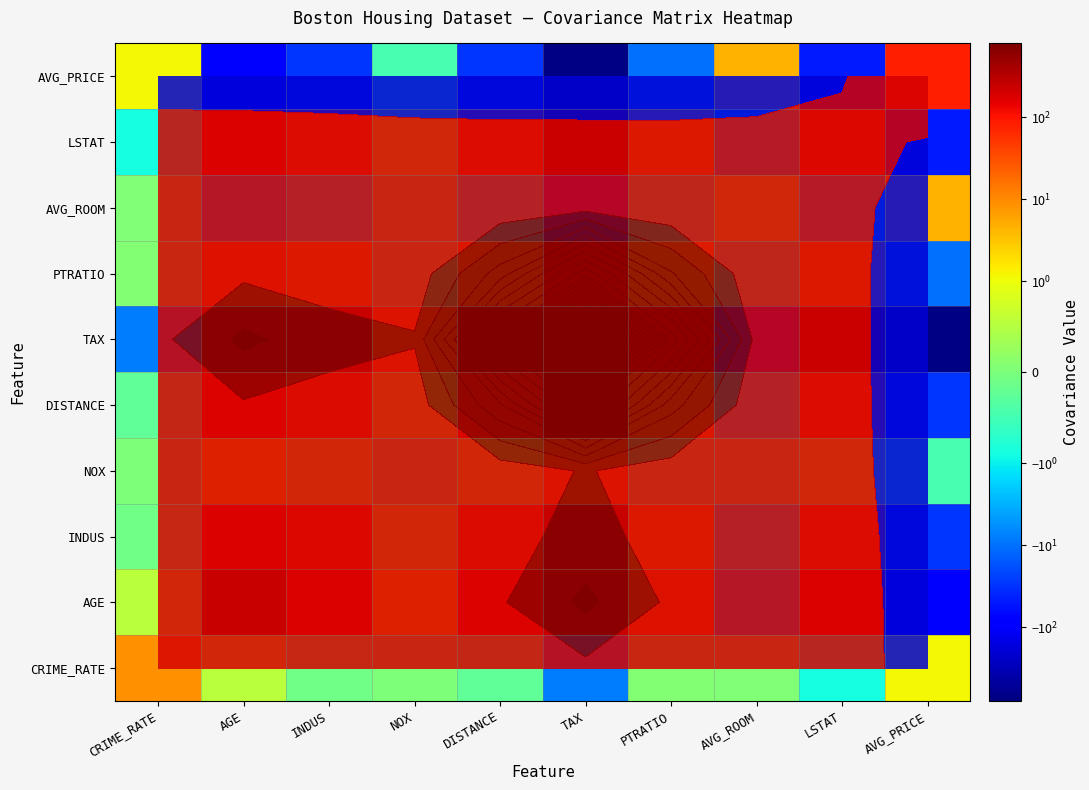

At which label is DISTANCE closest to 651?

AGE